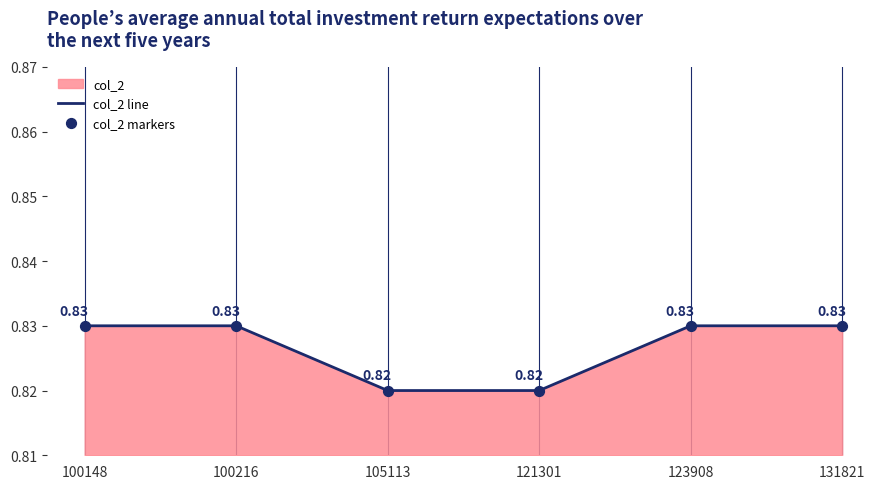

Which series contains the highest Y value?

col_2 line